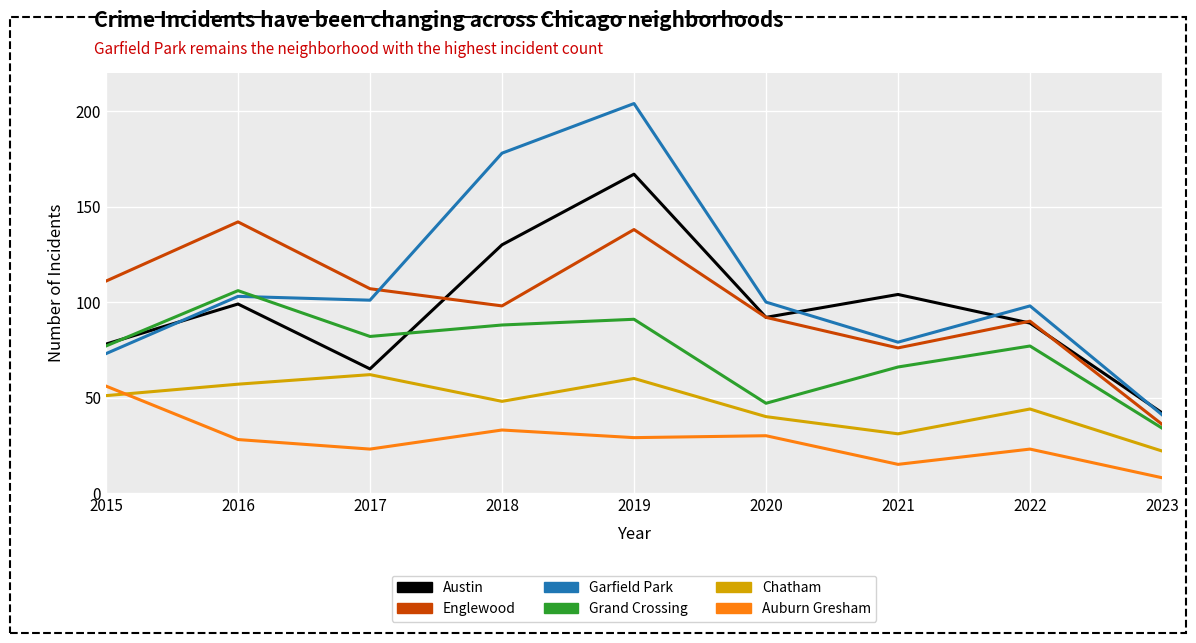

What is the difference between the Chatham values at 2015 and 2017?

11